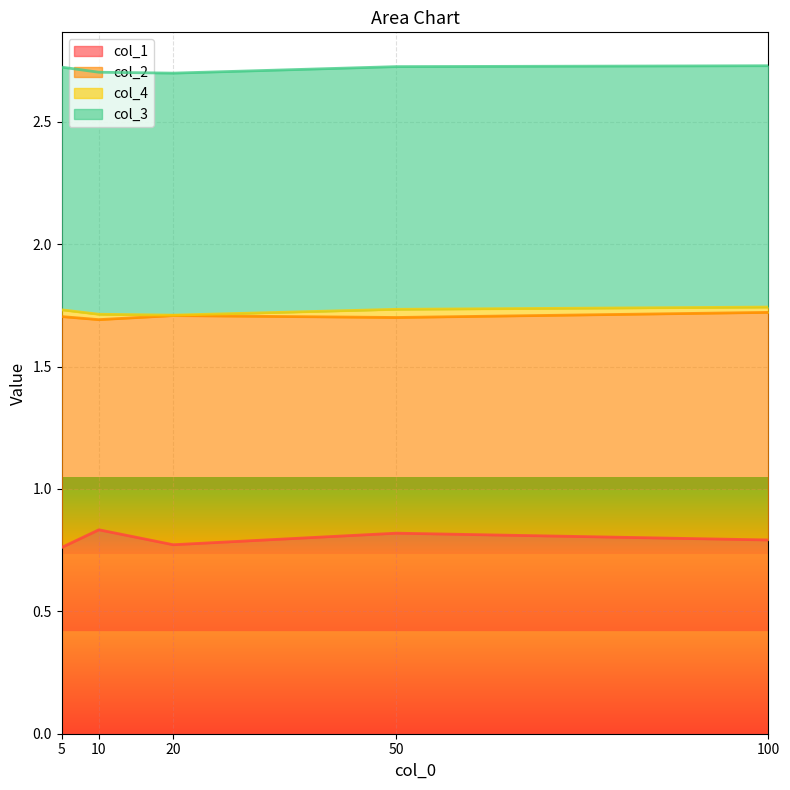

What is the approximate value of col_3 at 50?

1.0